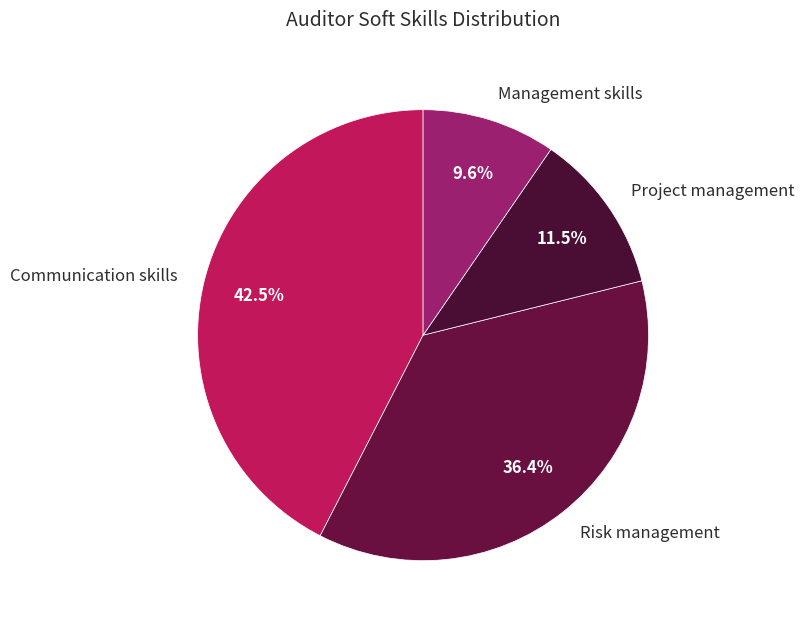

Count the number of slices in the pie.

4